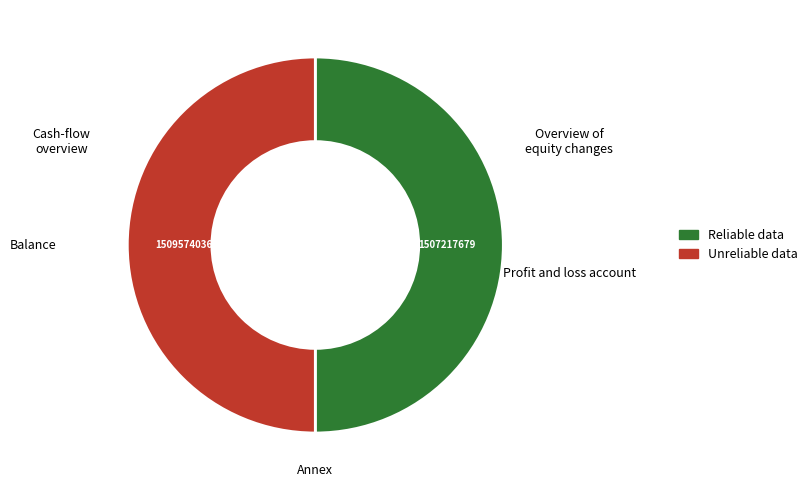

Combined, do 1507217679 and 1509574036 account for over 50%?

Yes